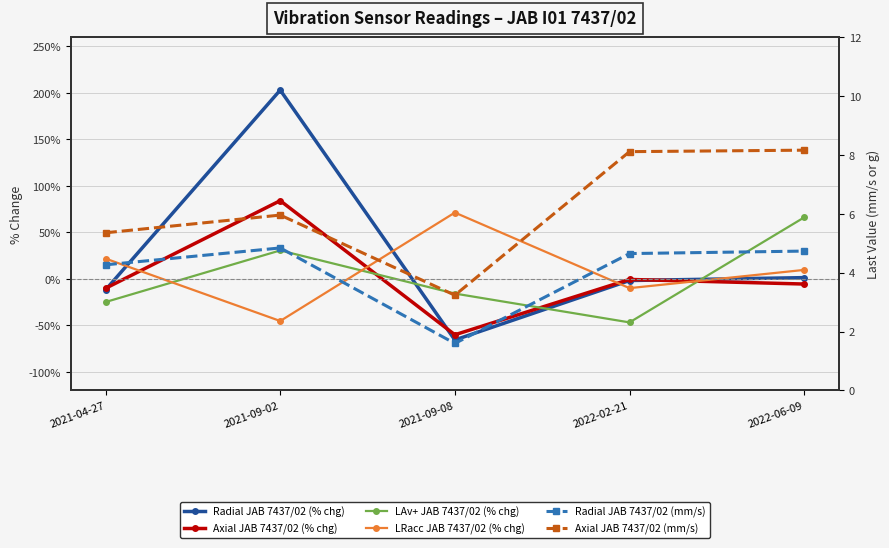

The value of Axial JAB 7437/02 (mm/s) at 2021-09-08 is 1.9. True or false?

False